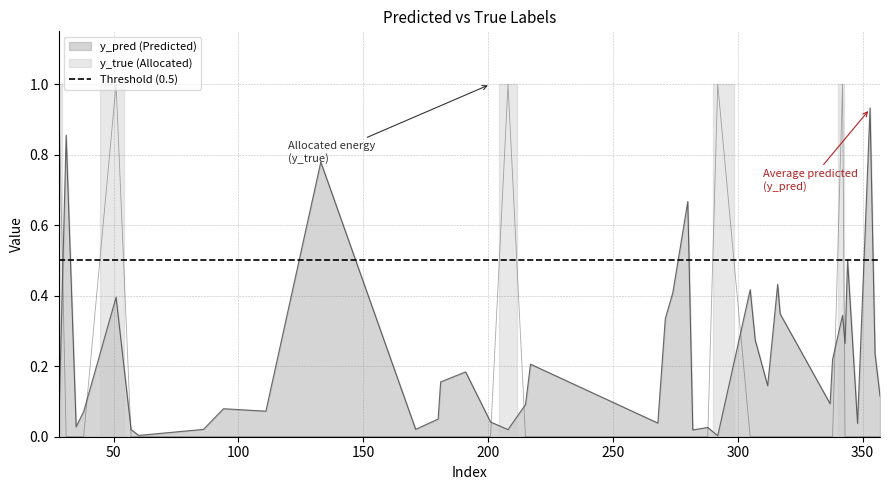

Read the y_pred value at 317.

0.3